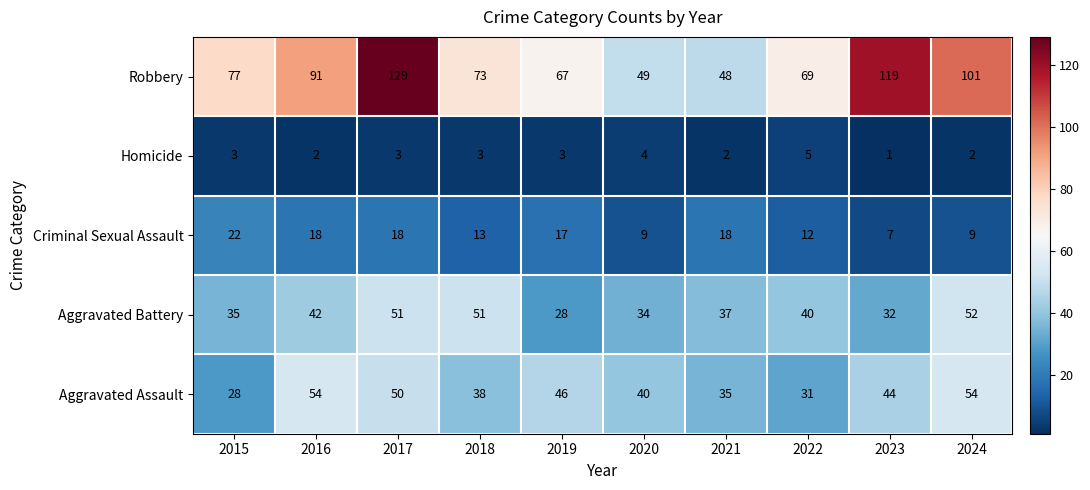

Is it true that Aggravated Battery equals 31 at 2017?

False